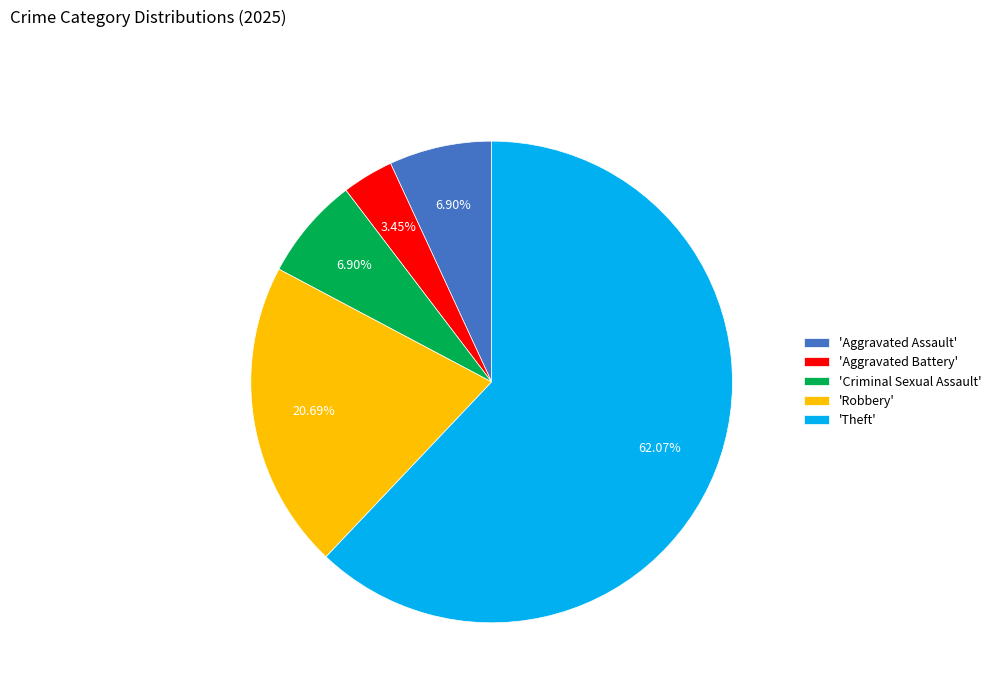

Is there a majority slice in this chart?

Yes